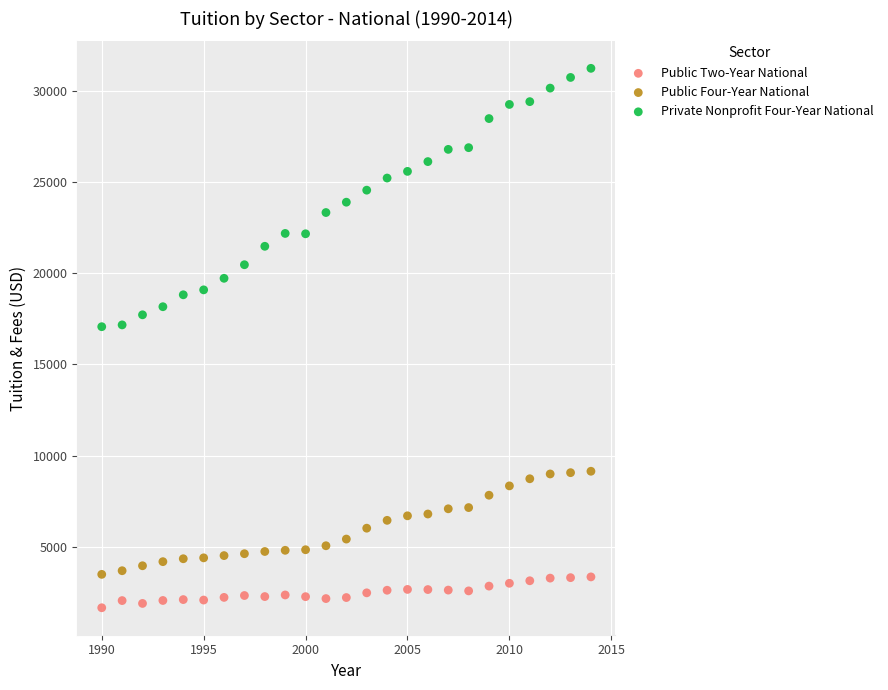

Which series has the widest spread of Y values?

Private Nonprofit Four-Year National